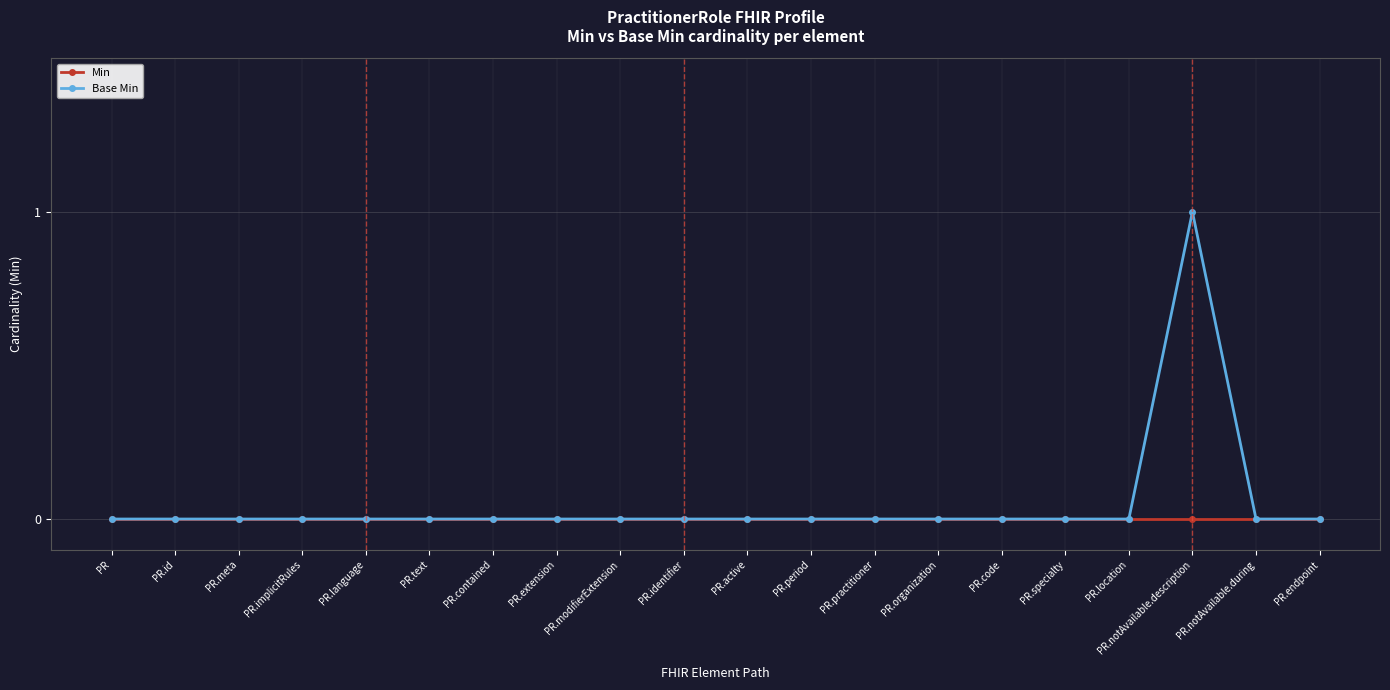

List the series in order of their peak value, highest first.

Base Min, Min